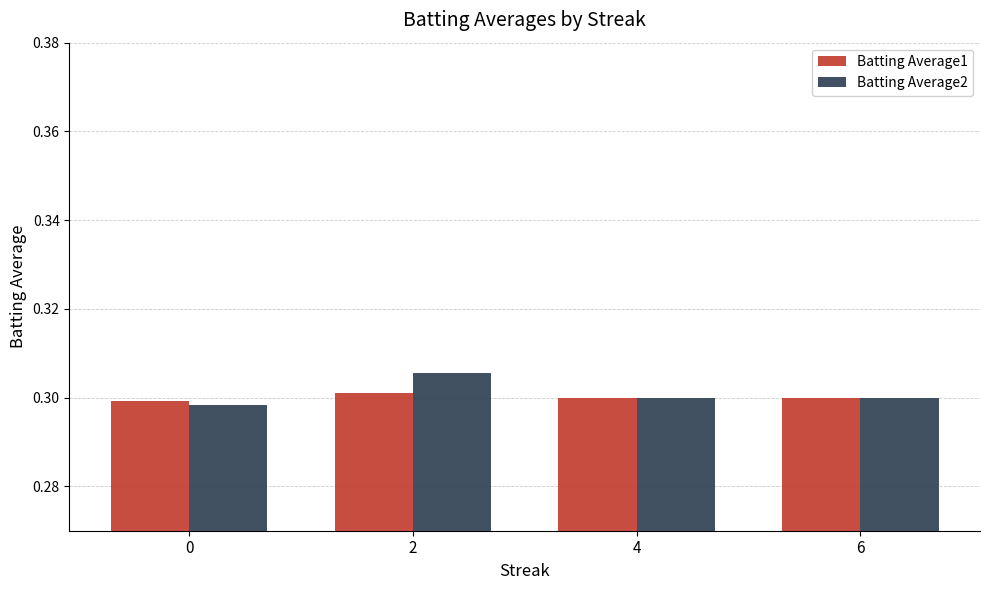

What is the sum of all Batting Average2 values?

1.2